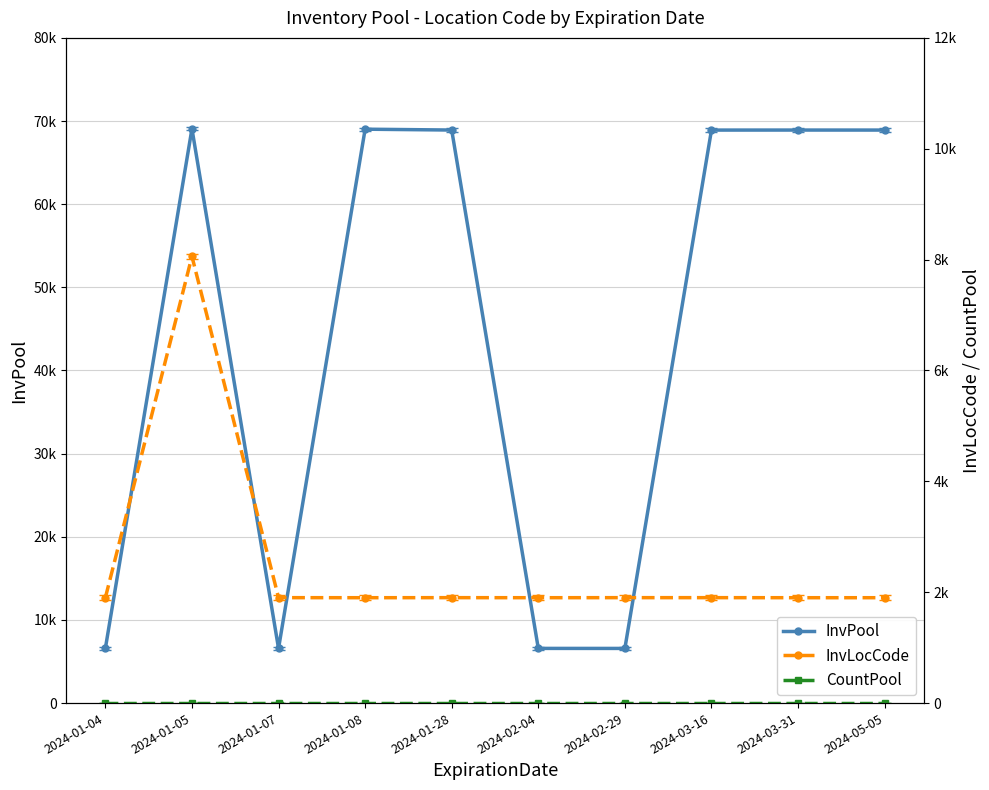

What is the average value of the CountPool series?

2